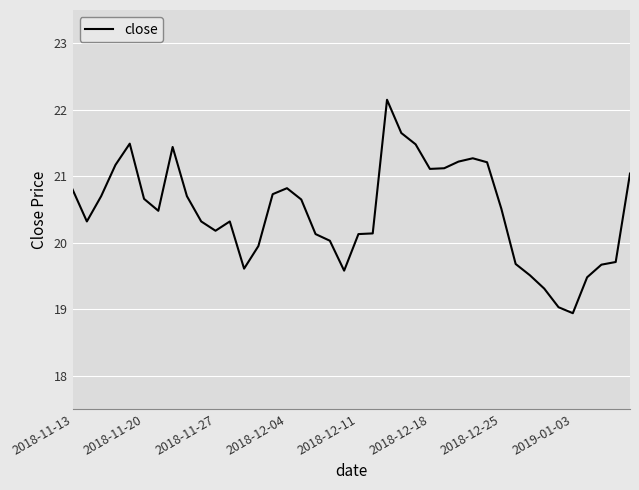

What is the smallest value displayed?

18.9